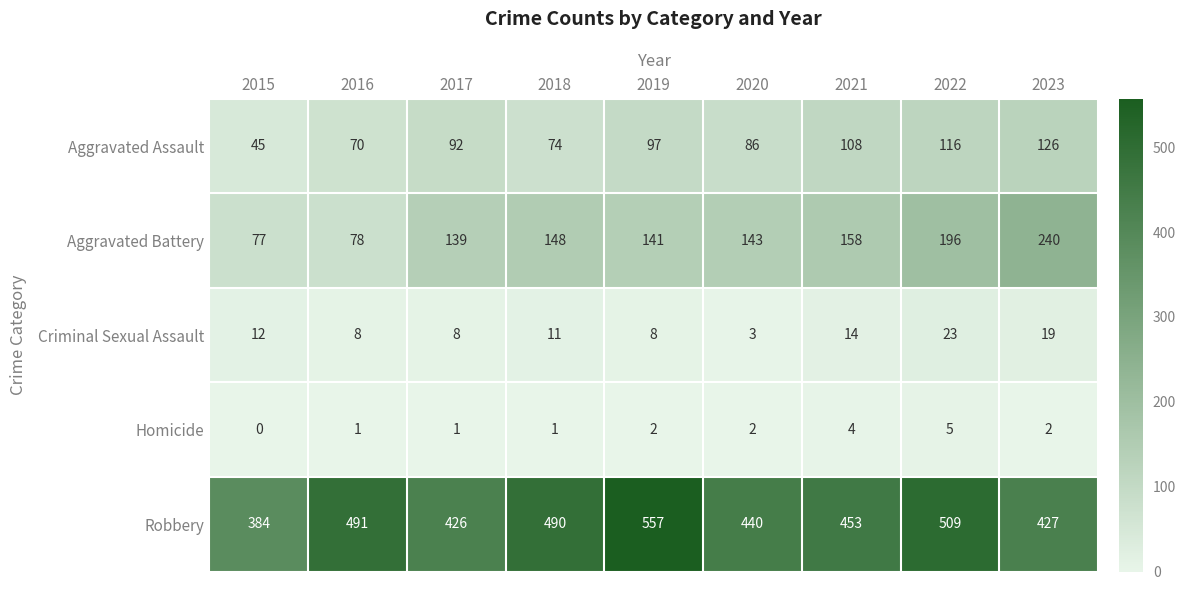

Count the number of data series in this chart.

5